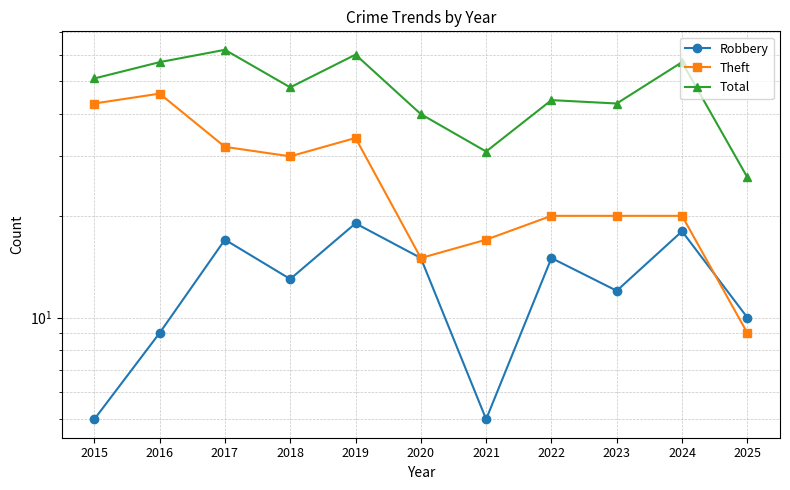

Where does the Theft series first go above 20?

2015